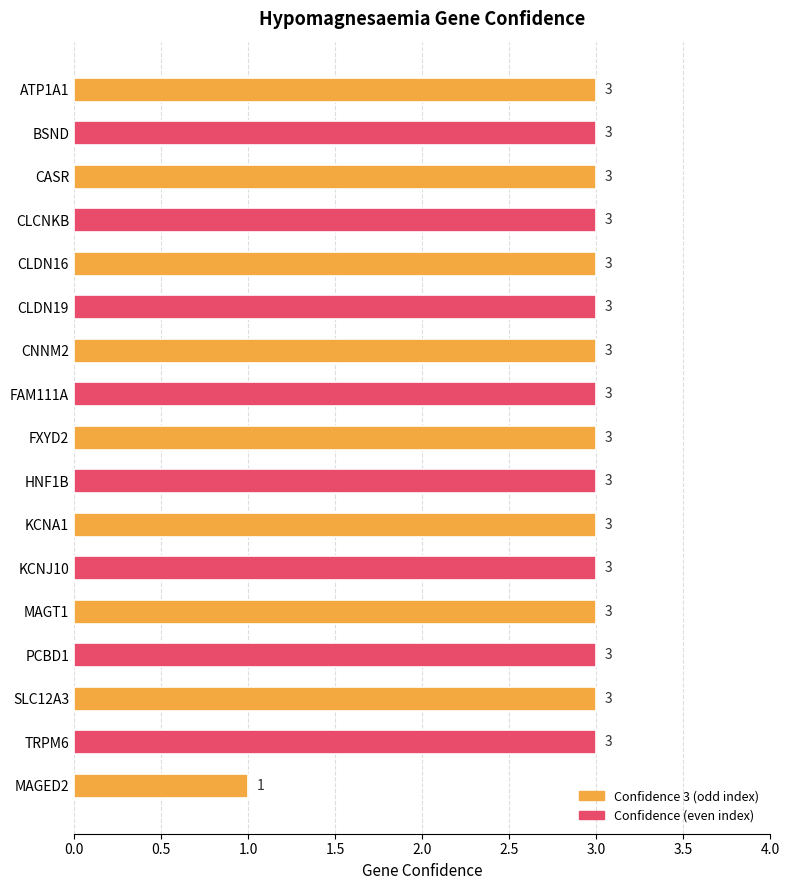

What is the value of the 8th bar from the top?

3